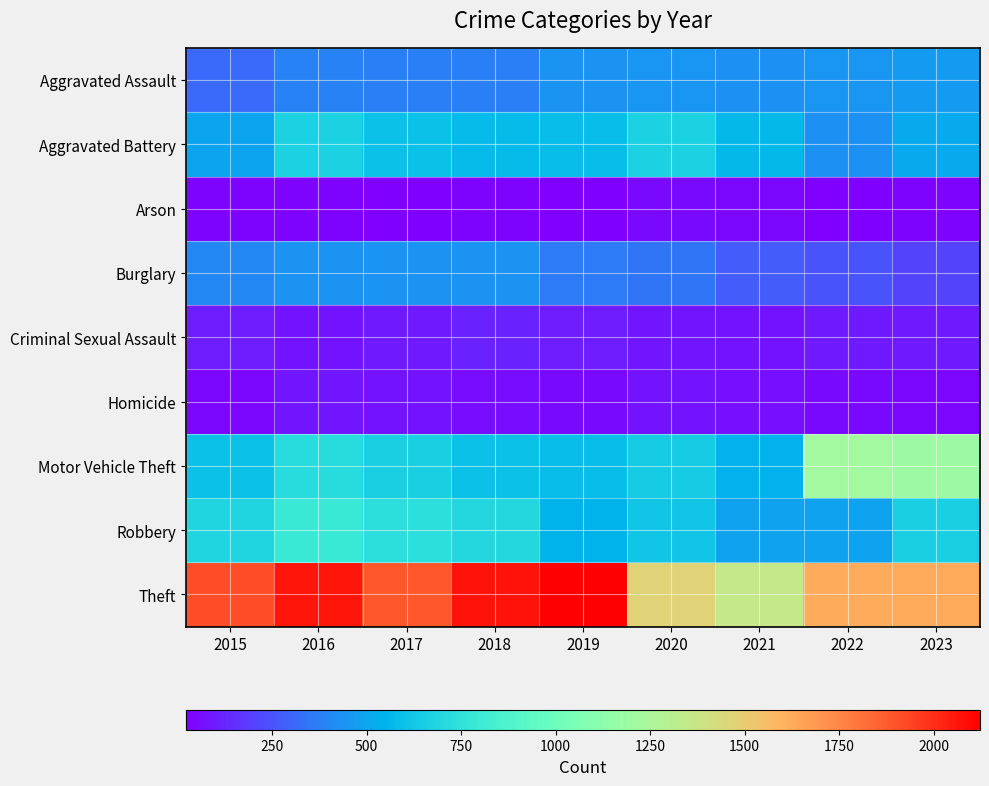

How many data points does each series have?

9